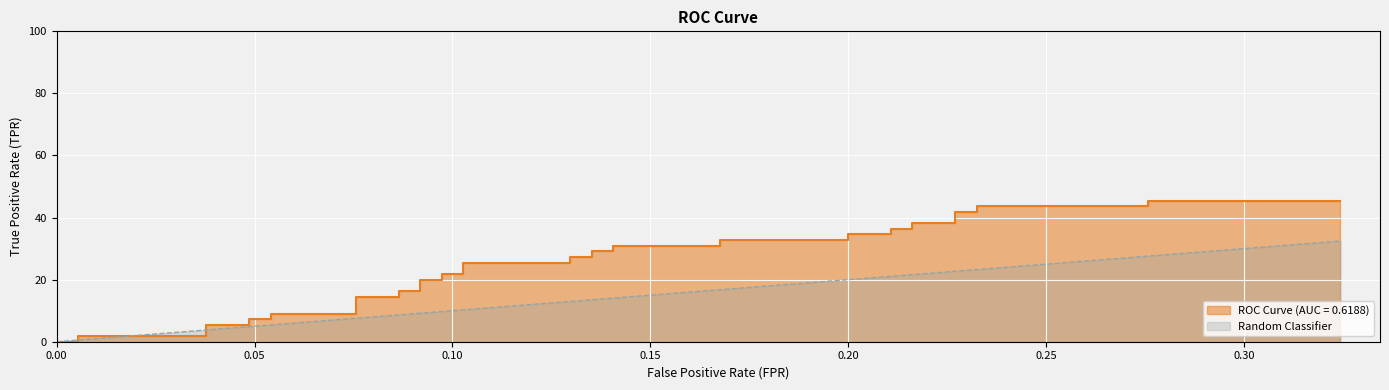

What is the value of the Random Classifier point at the 12th from the left?

0.1